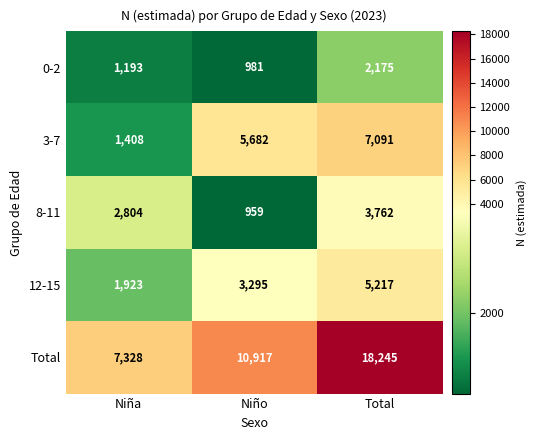

Which category has the highest value across all series?

Total